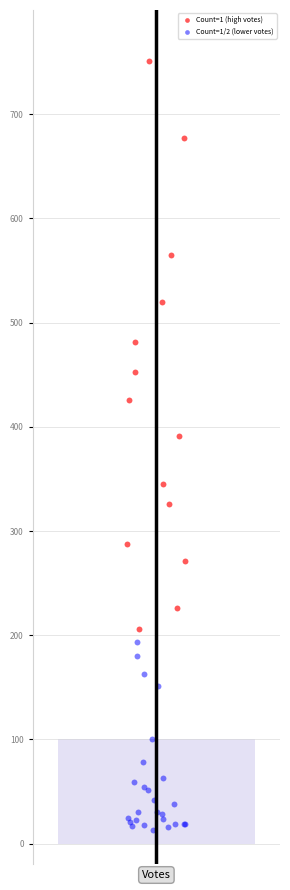

Which series has the widest spread of Y values?

Count=1 (high votes)